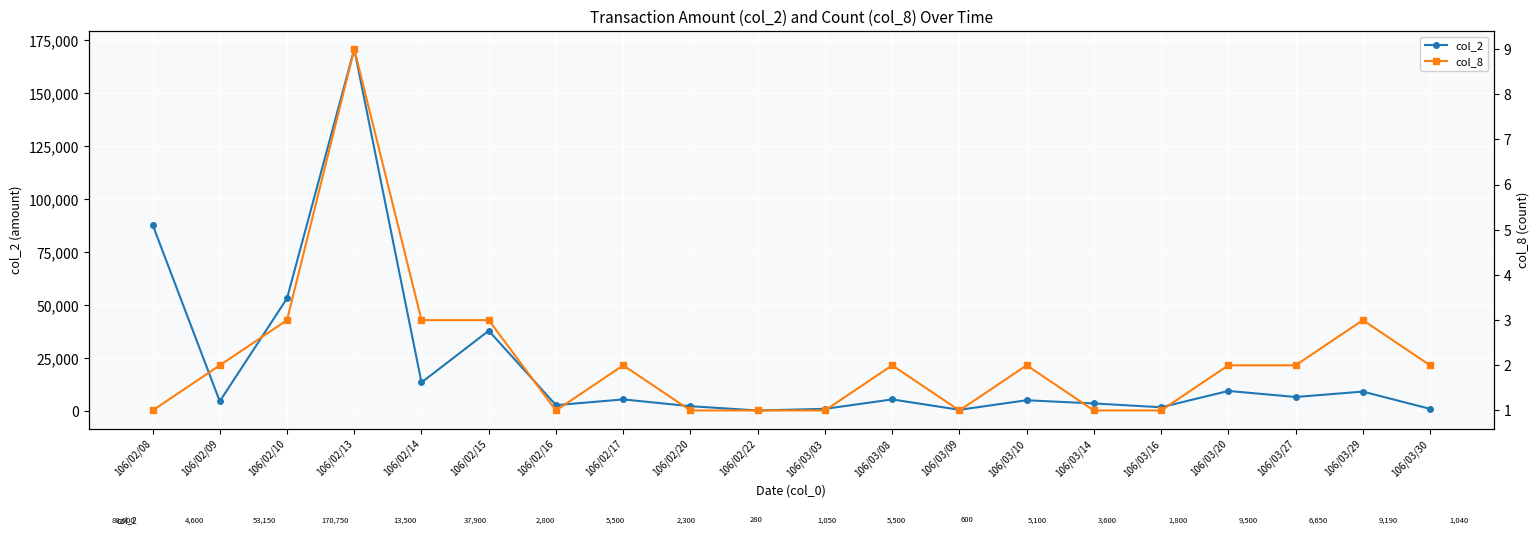

At which label is col_2 closest to 85515?

106/02/08